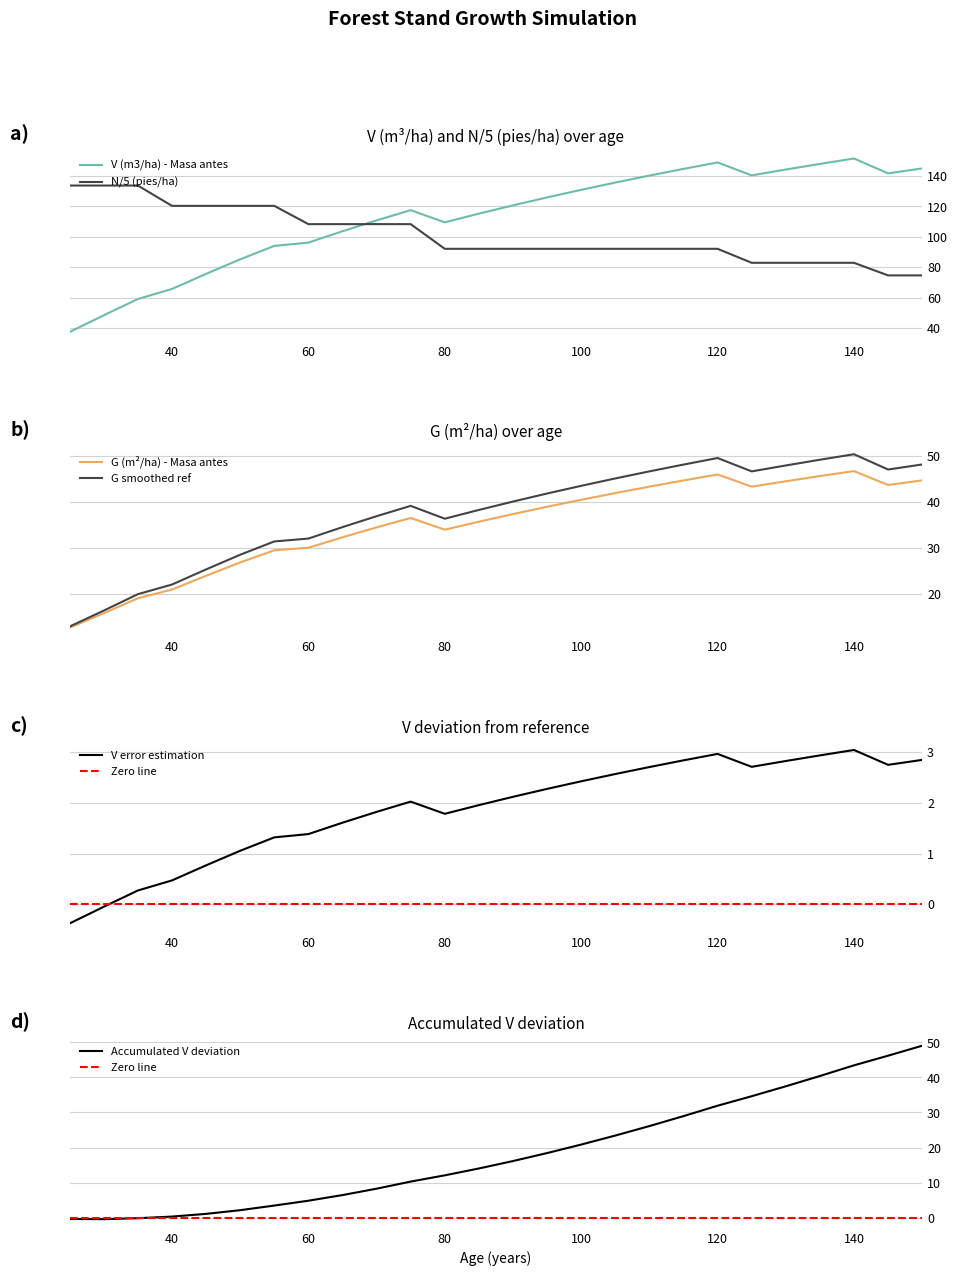

What is the difference between the second highest and second lowest values in the N (pies/ha) - Masa antes series?

59.1